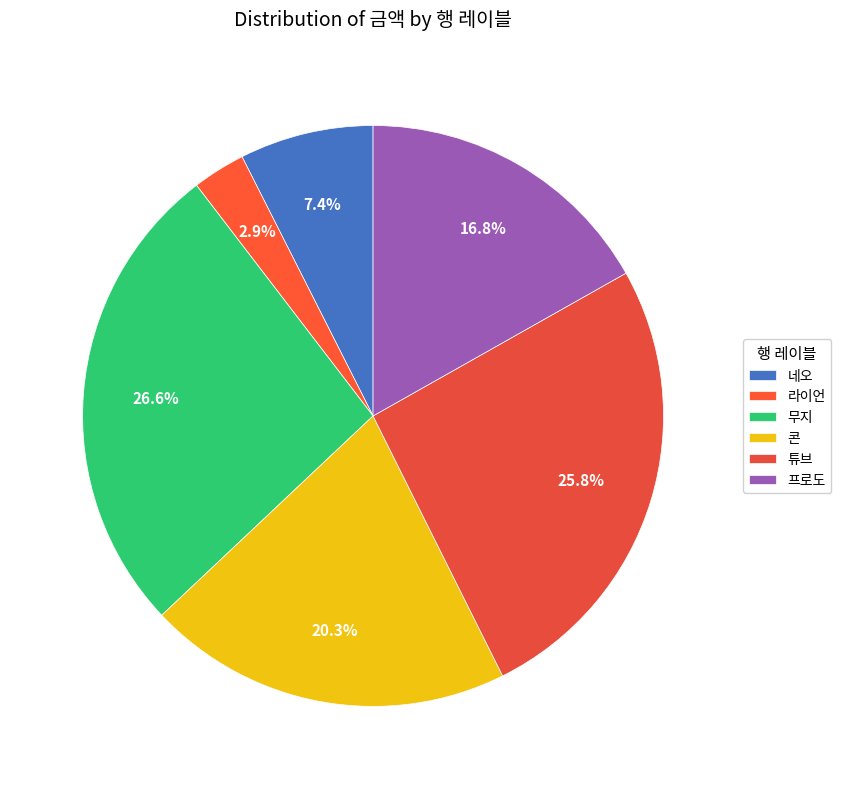

Between 네오 and 무지, which is larger?

무지